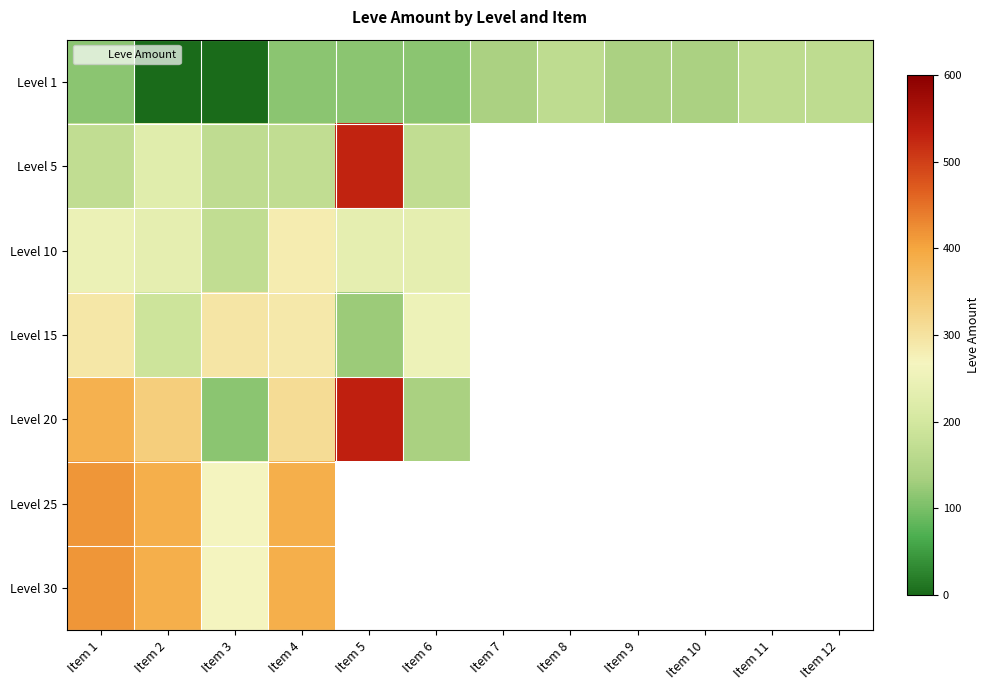

How many data points does each series have?

12